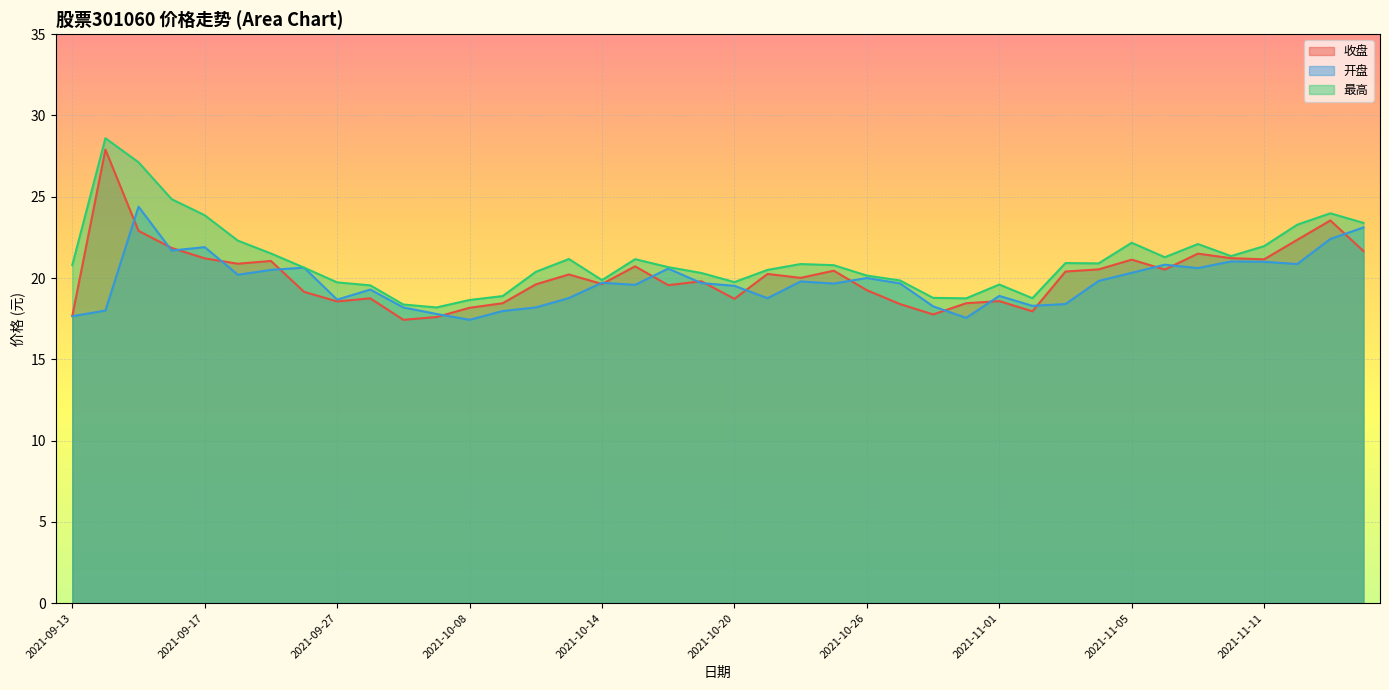

What is the difference between the maximum and second lowest values in the 收盘 series?

10.3